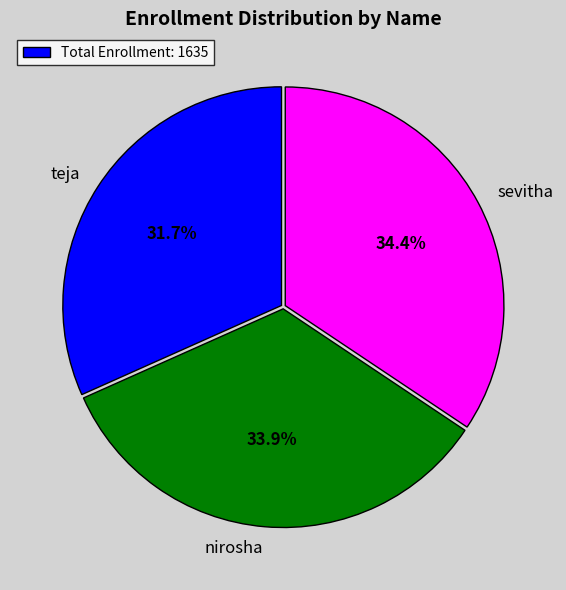

To the nearest percent, what portion does nirosha represent?

34%